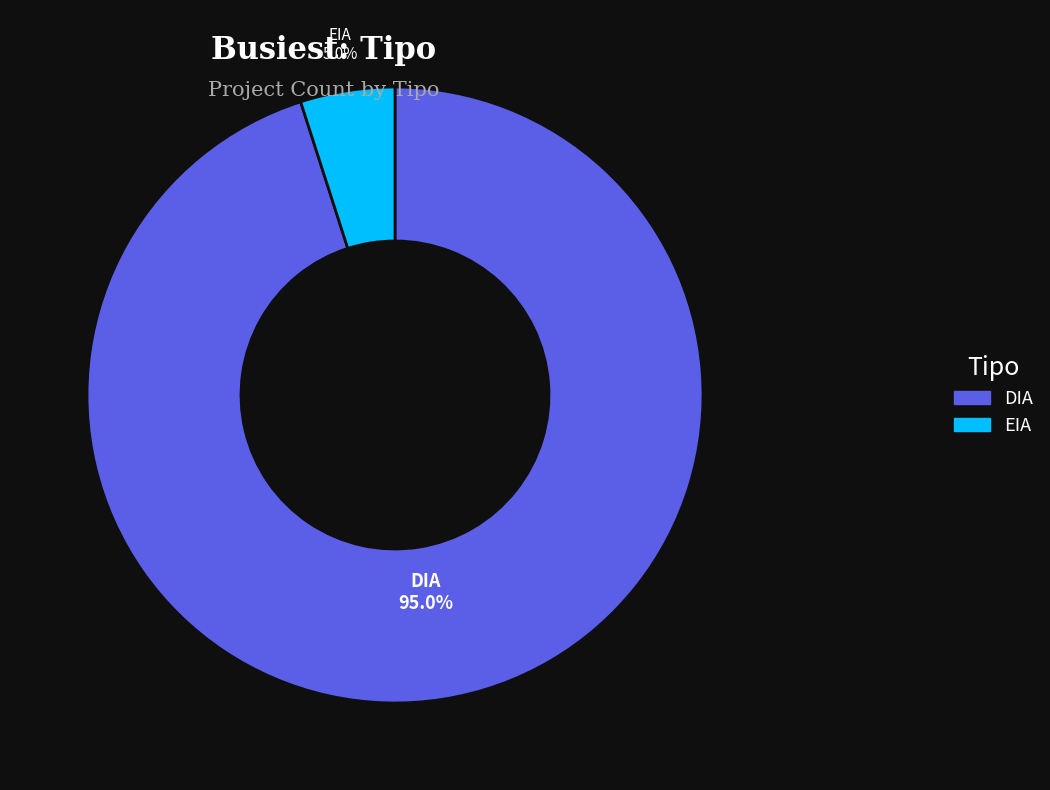

To the nearest percent, what portion does DIA represent?

95%